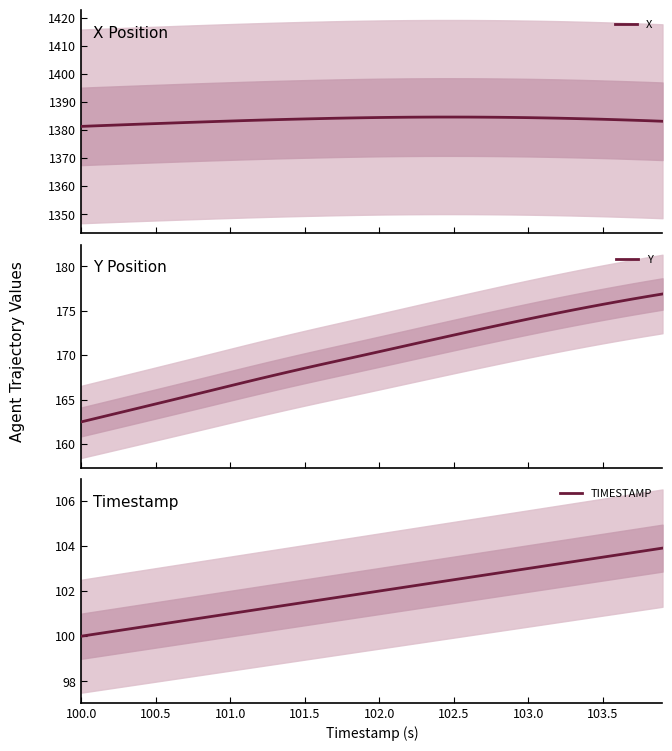

How many values in the Y series are below 170?

19